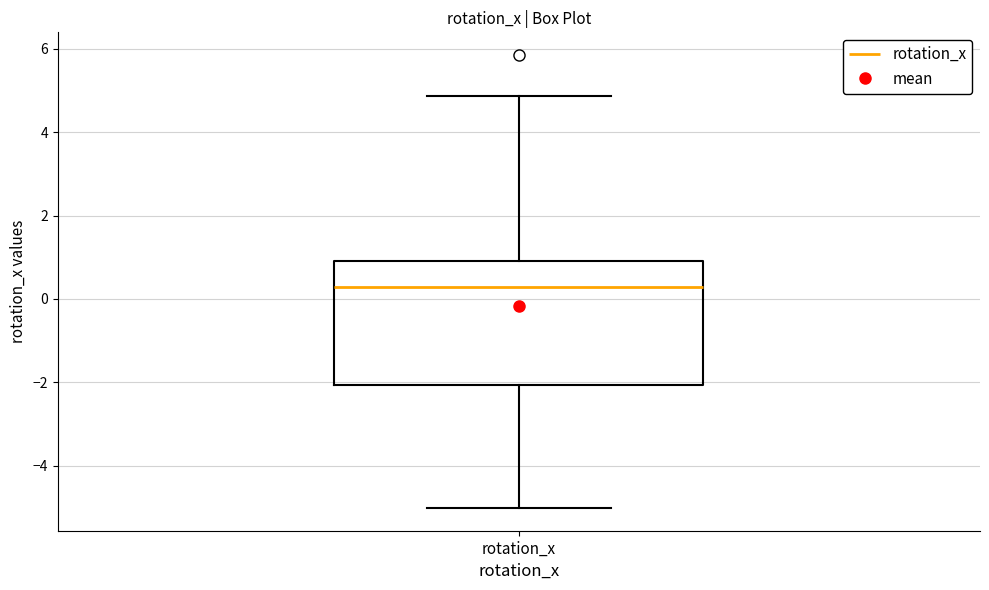

Transcribe this box plot: give where the median line is, the range the box spans, and where the two whiskers end, as read against the y-axis. The values are not printed on the chart, so give them approximately, as read against the axis.

median 0.2, box -2.0 to 1.0, whiskers -5.0 to 4.8